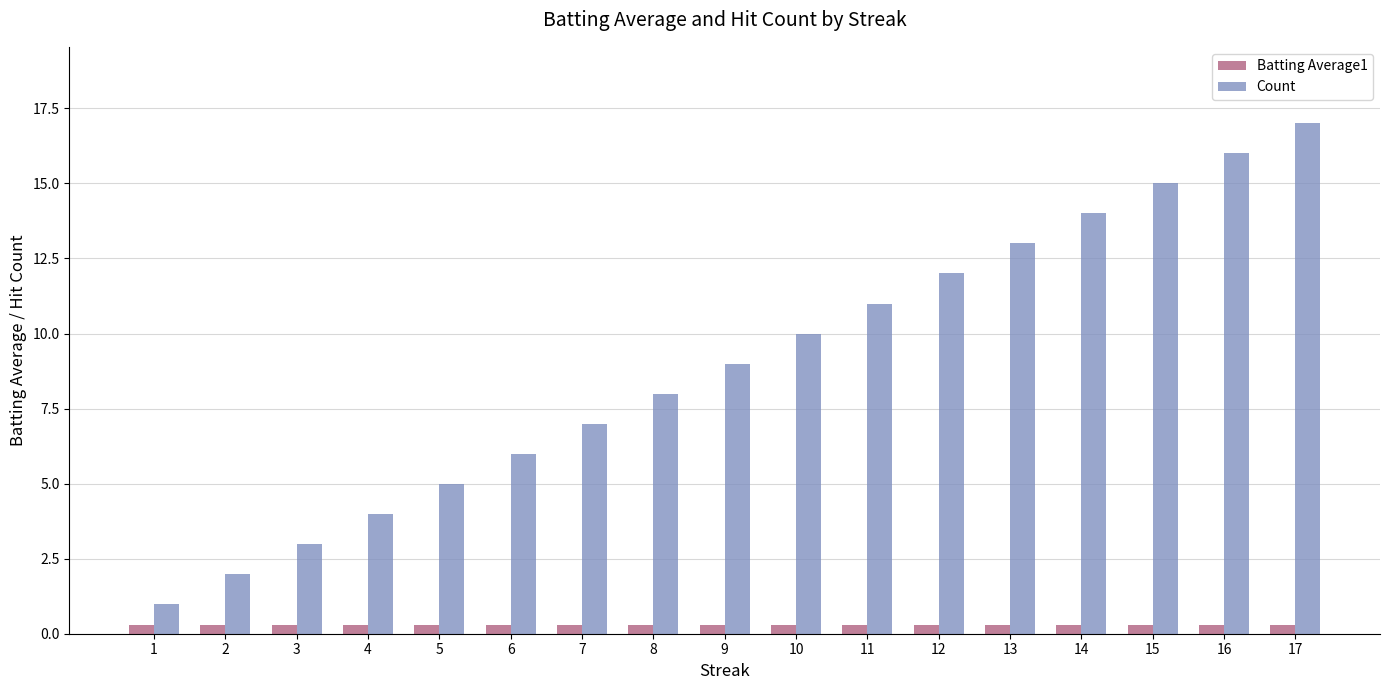

Count the Batting Average1 values in the range 0 to 1.

17